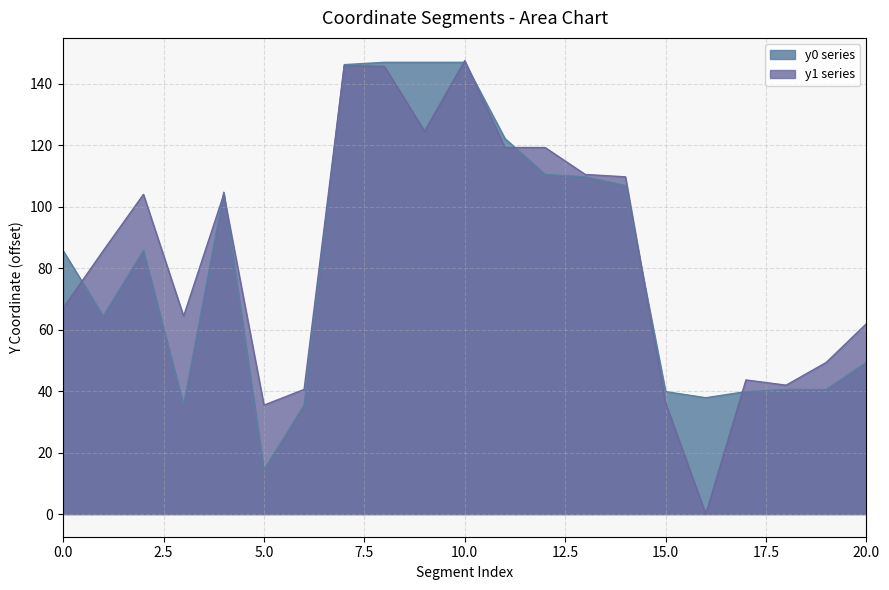

True or false: y1 has more than 2 interior local peaks.

True